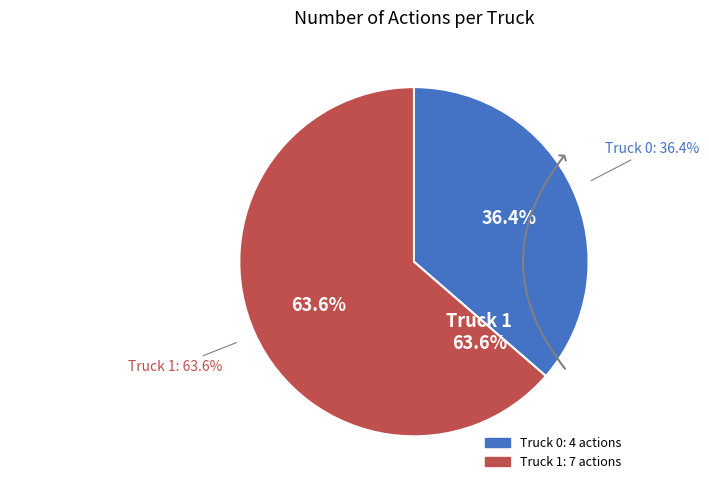

To the nearest percent, what portion does Truck 1 represent?

64%